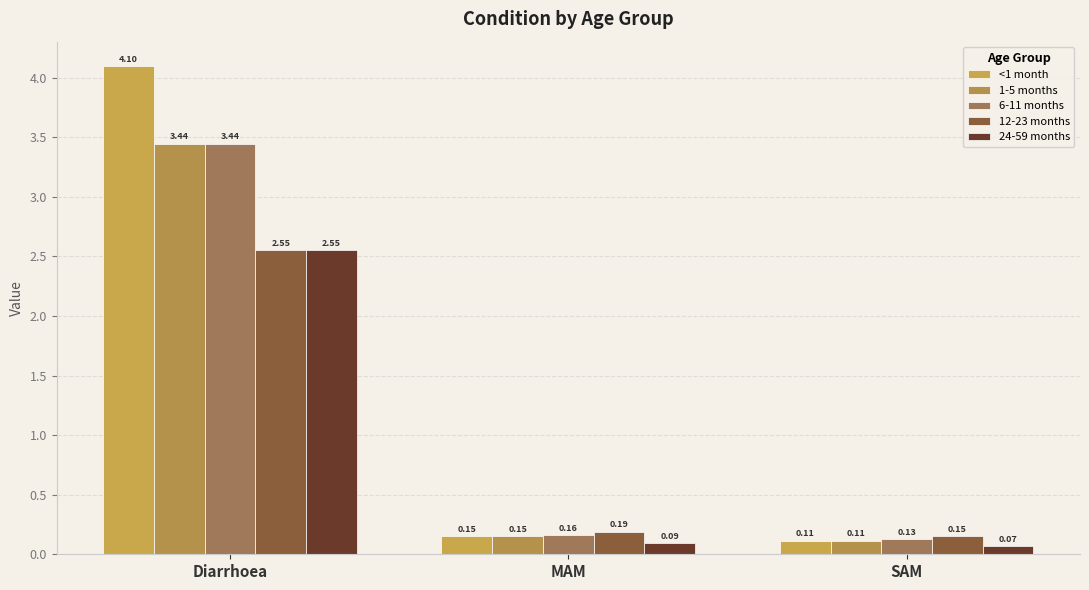

Is the value of 1-5 months at Diarrhoea greater than the value of 24-59 months at SAM?

Yes